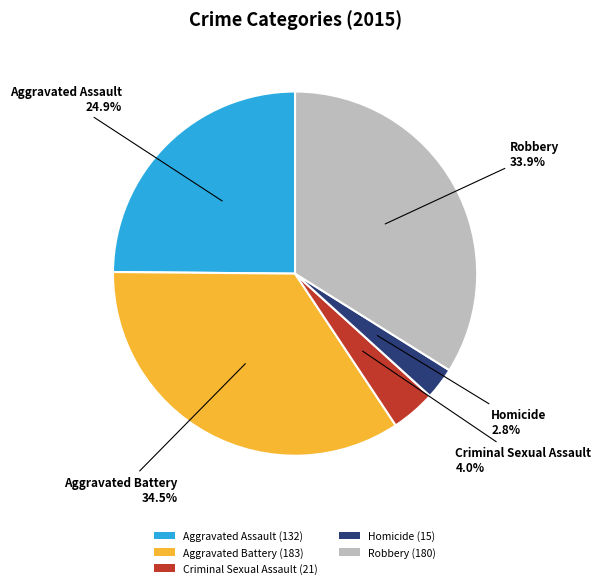

Which has a higher value, Homicide or Aggravated Assault?

Aggravated Assault